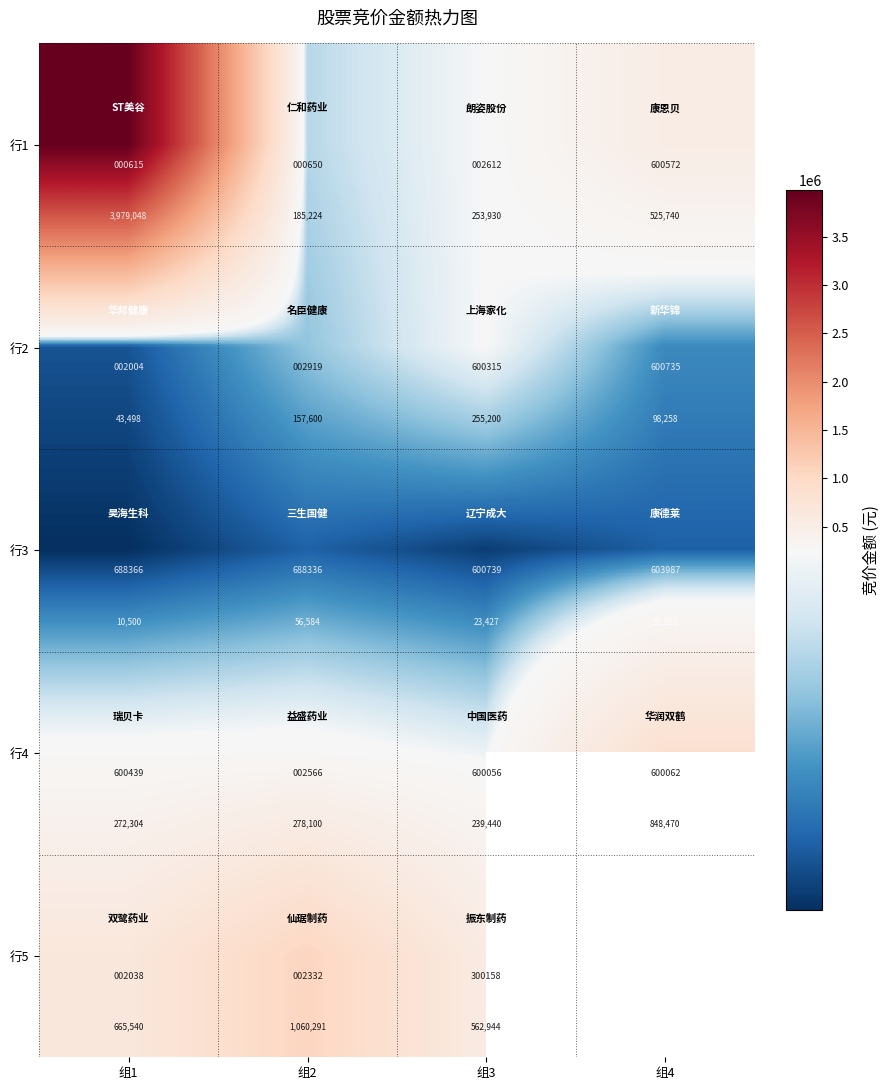

At how many categories does at least one series exceed 3578425?

1